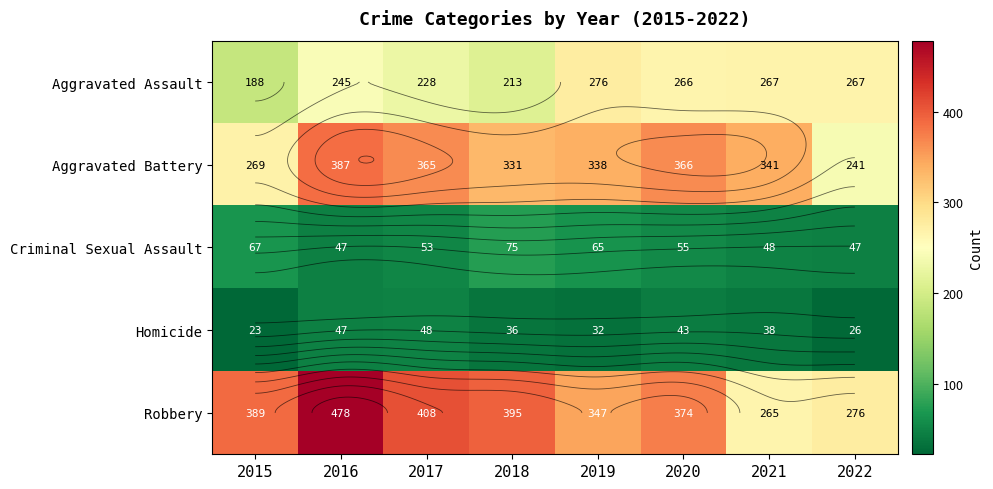

List the labels in order of Aggravated Assault value, smallest first.

2015, 2018, 2017, 2016, 2020, 2021, 2022, 2019